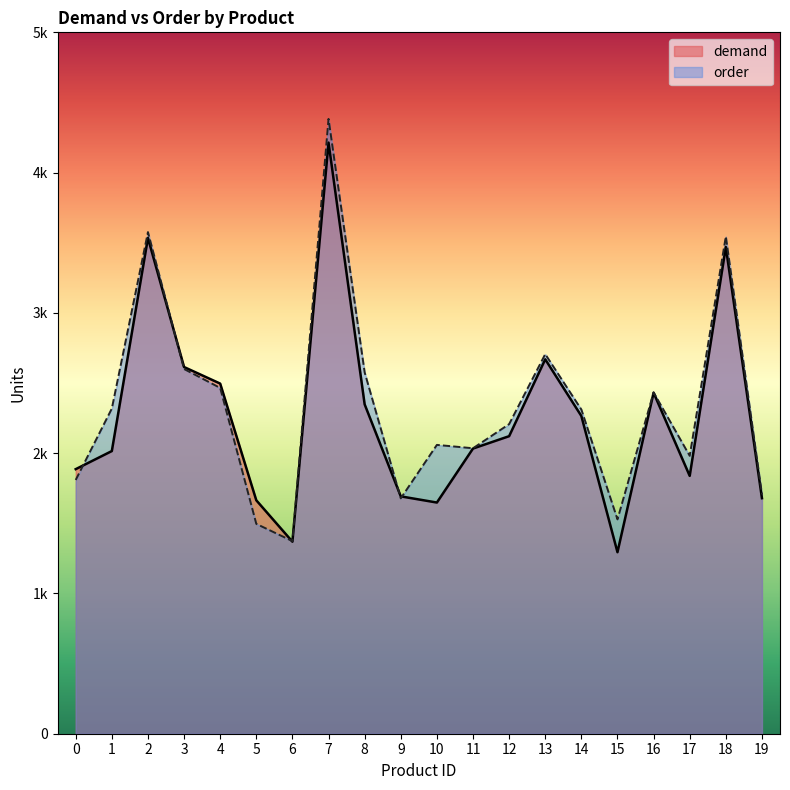

How many lines are shown in the chart?

2